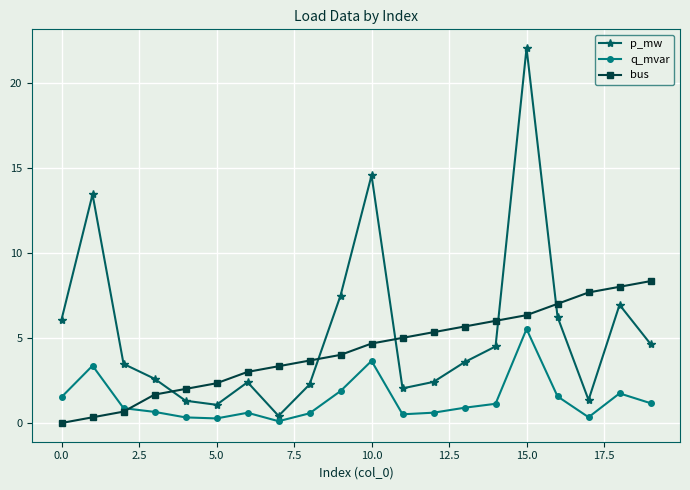

What is the average value of the p_mw series?

5.4